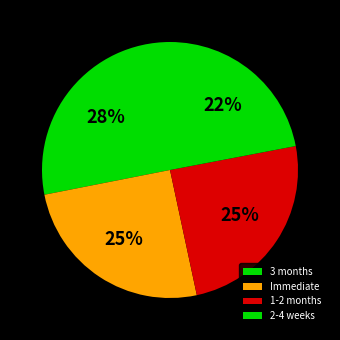

Rank the categories by value from highest to lowest.

3 months, Immediate, 1-2 months, 2-4 weeks